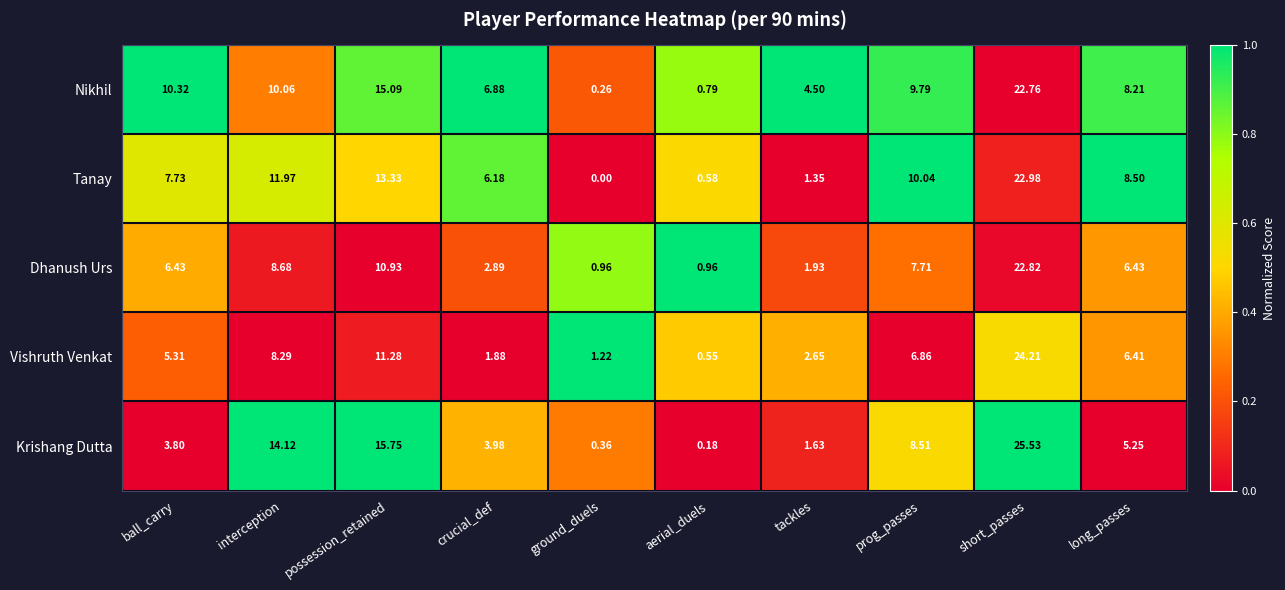

At interception, list the series in order from largest to smallest.

Krishang Dutta, Tanay, Nikhil, Dhanush Urs, Vishruth Venkat